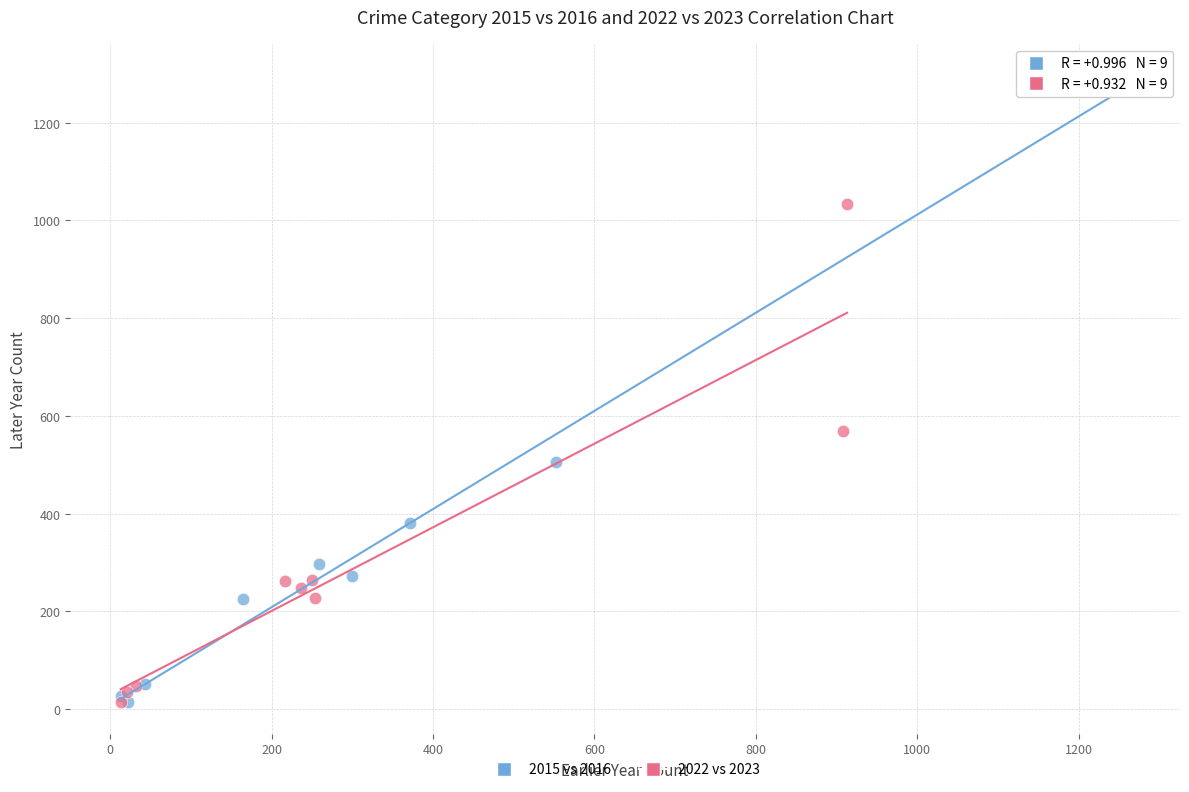

Which series has the largest Y range (max minus min)?

2015 vs 2016